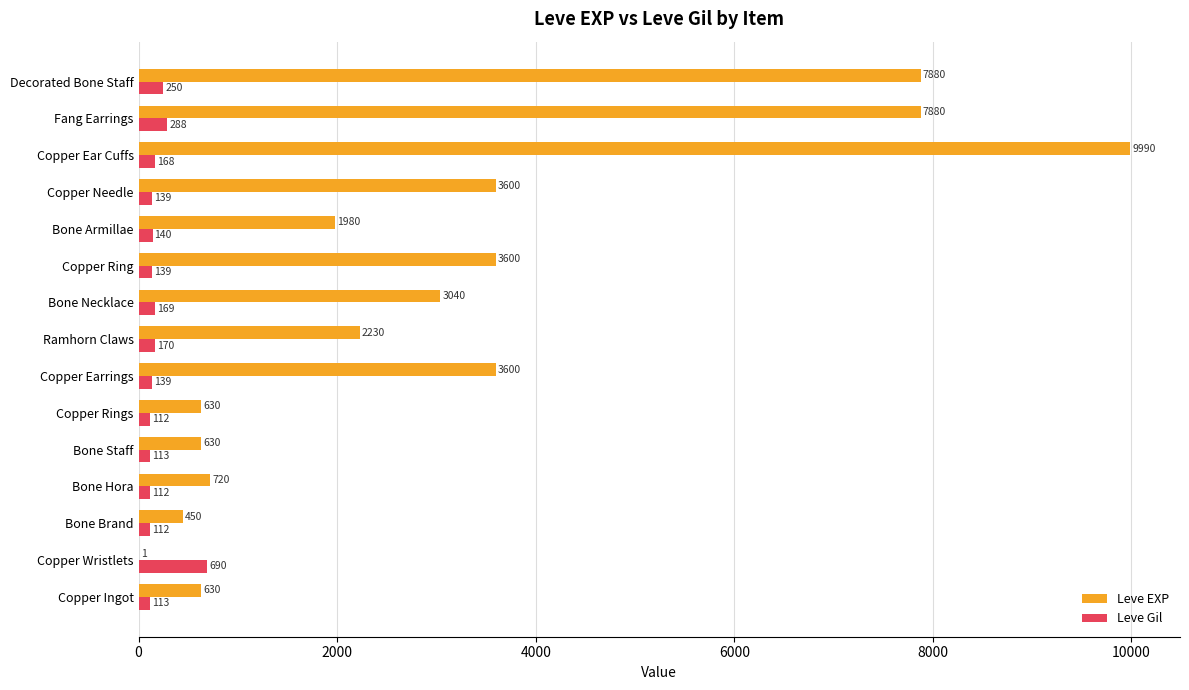

Which series has the largest range (max minus min)?

Leve EXP